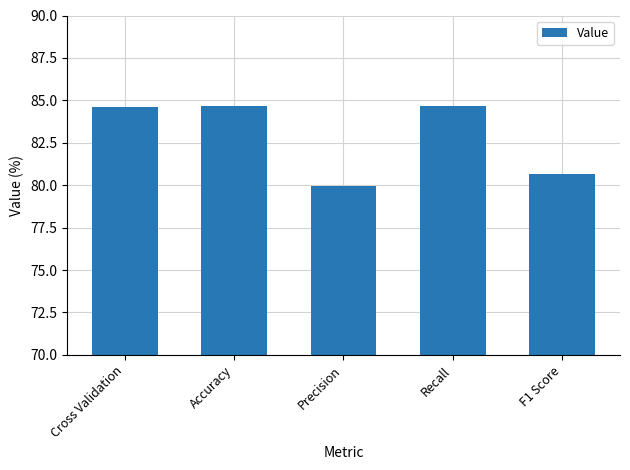

What is the label of the 4th bar from the left?

Recall